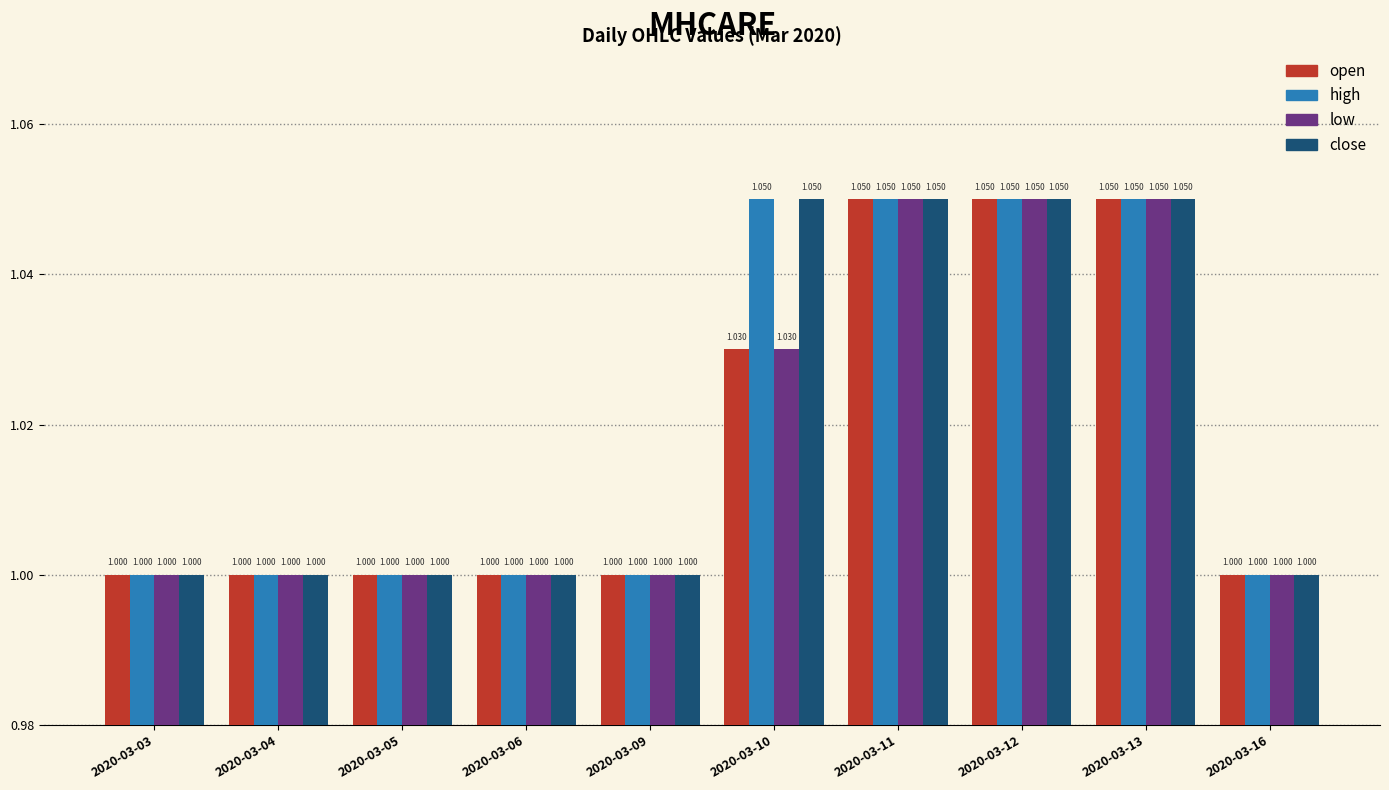

Are the bars grouped side by side (vs. stacked)?

Yes